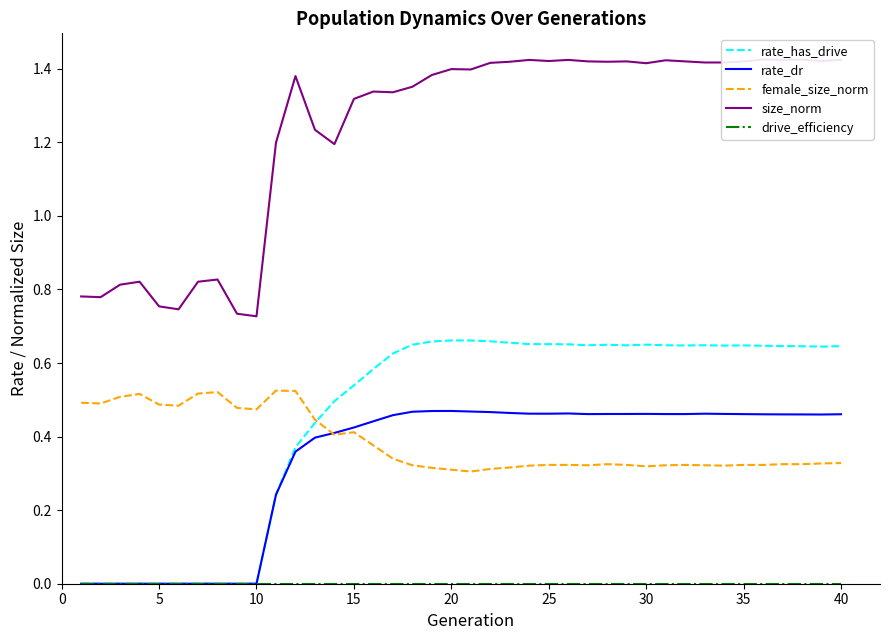

At how many categories does at least one series exceed 0?

40